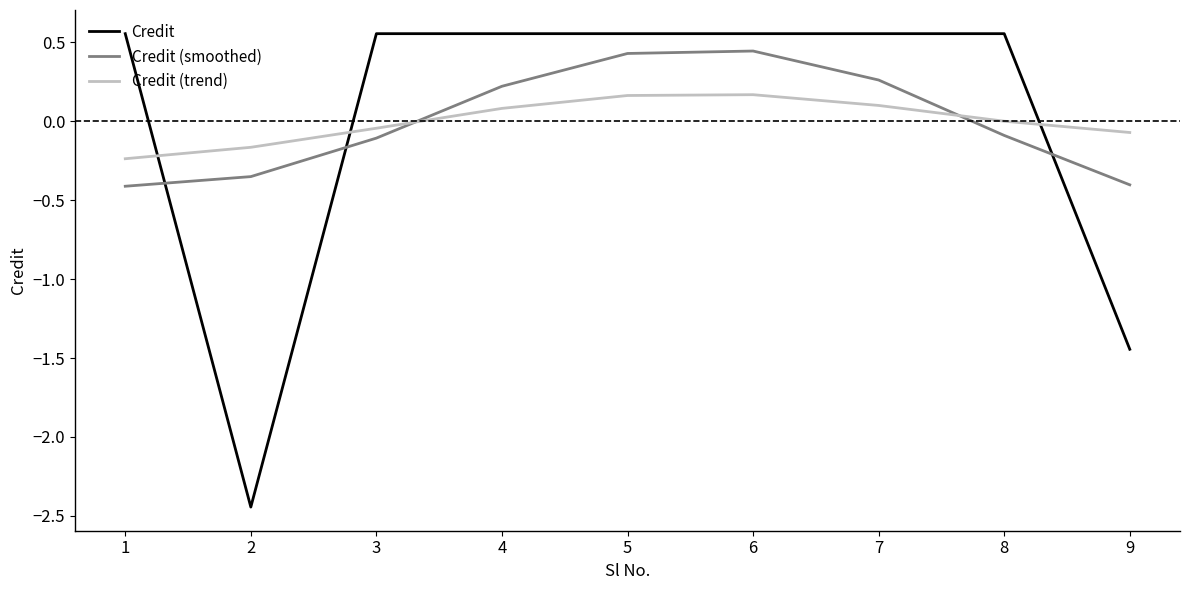

Is this an area chart (filled region under the line)?

No